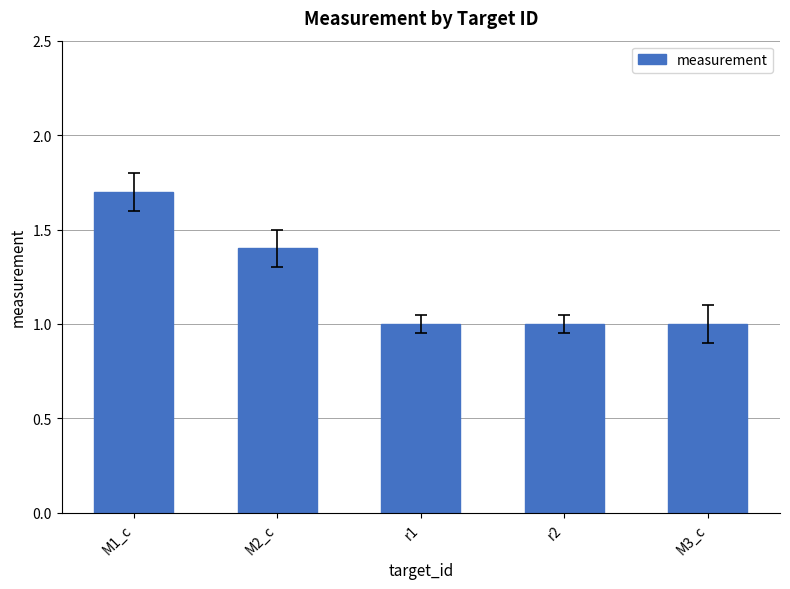

What is the difference between the second highest and minimum values?

0.4